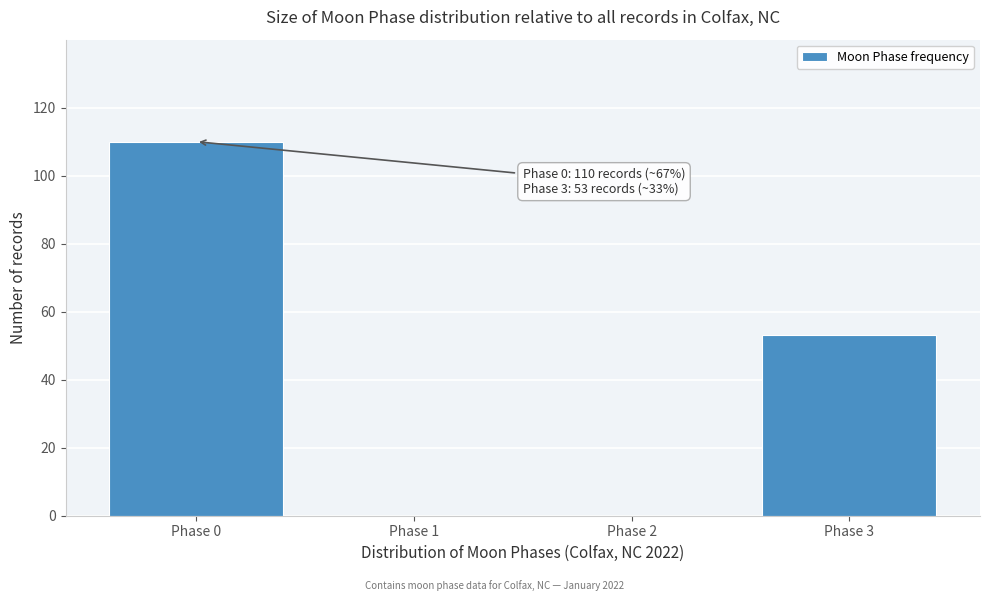

Reading left to right, list all the values displayed in this chart.

Phase 0=110	Phase 1=0	Phase 2=0	Phase 3=53